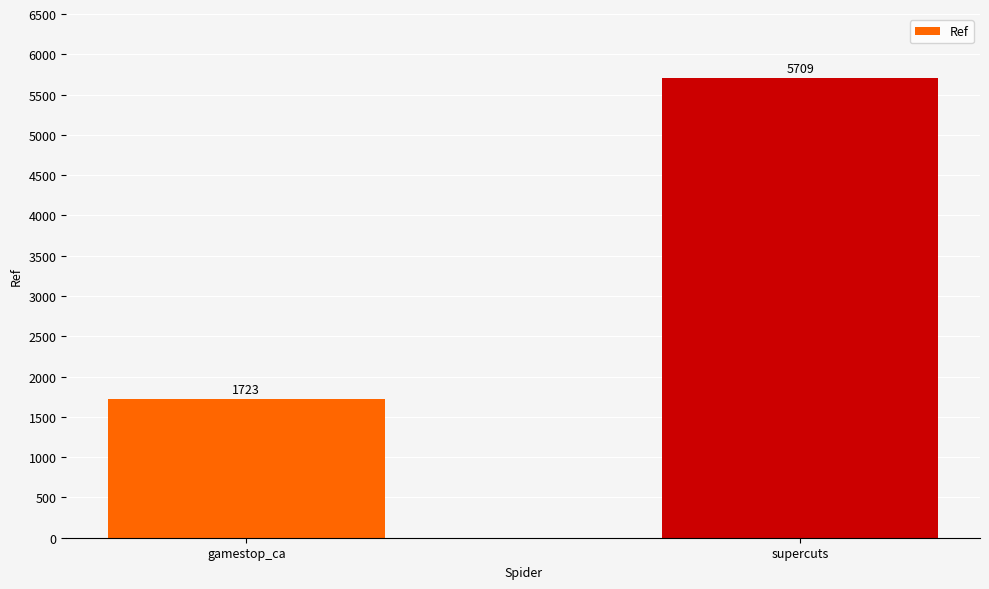

At which category does the chart reach its peak across all series?

supercuts